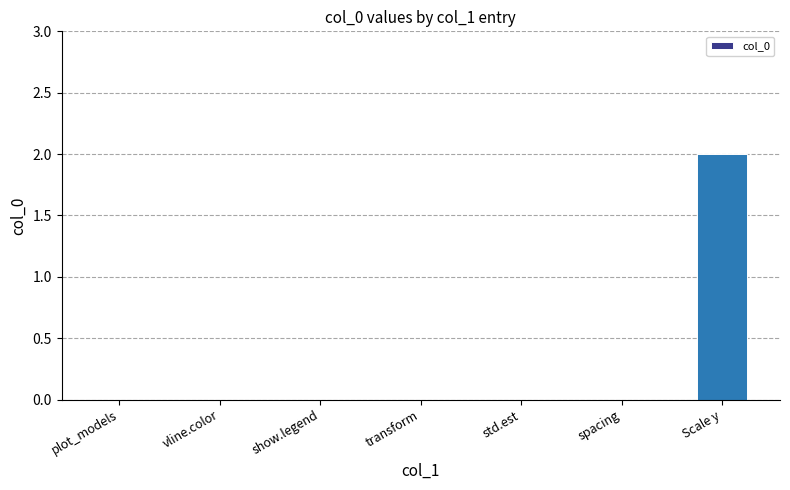

Which category has the highest value across all series?

Scale y